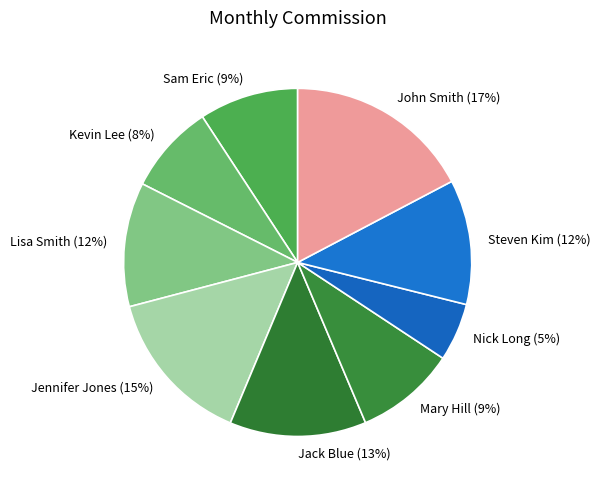

True or false: Sam Eric accounts for 9% of the total.

True